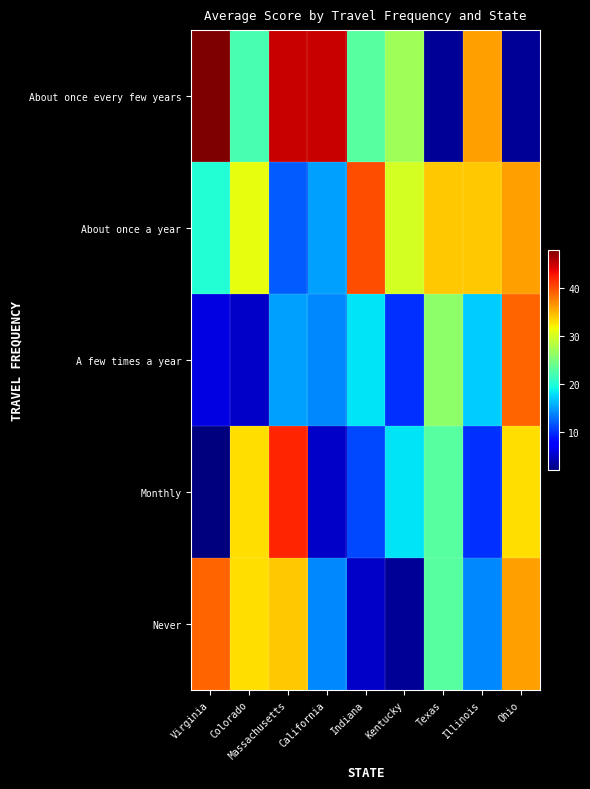

At Kentucky, list the series in order from smallest to largest.

Never, A few times a year, Monthly, About once every few years, About once a year